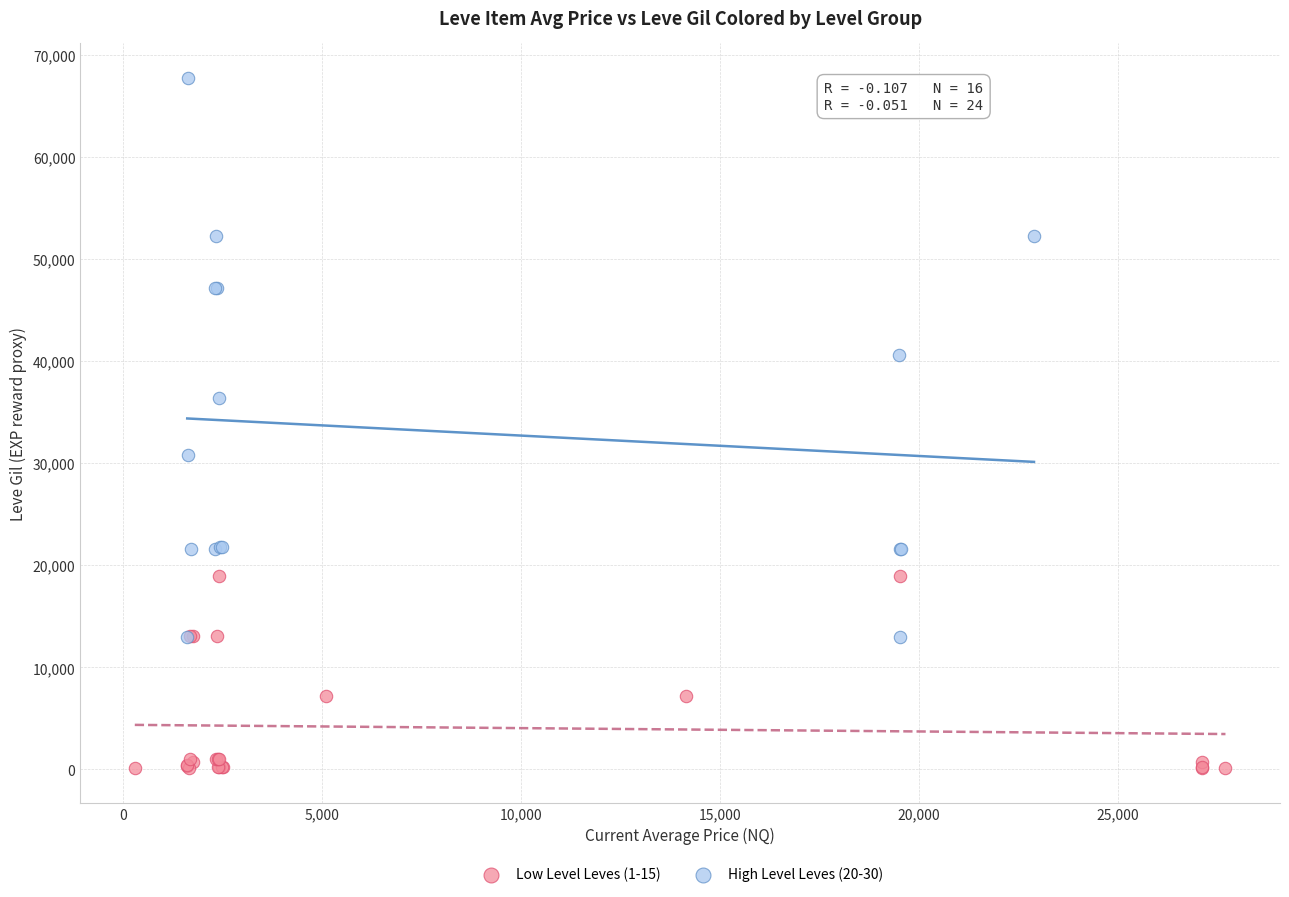

Which series reaches the maximum Y coordinate?

High Level Leves (20-30)